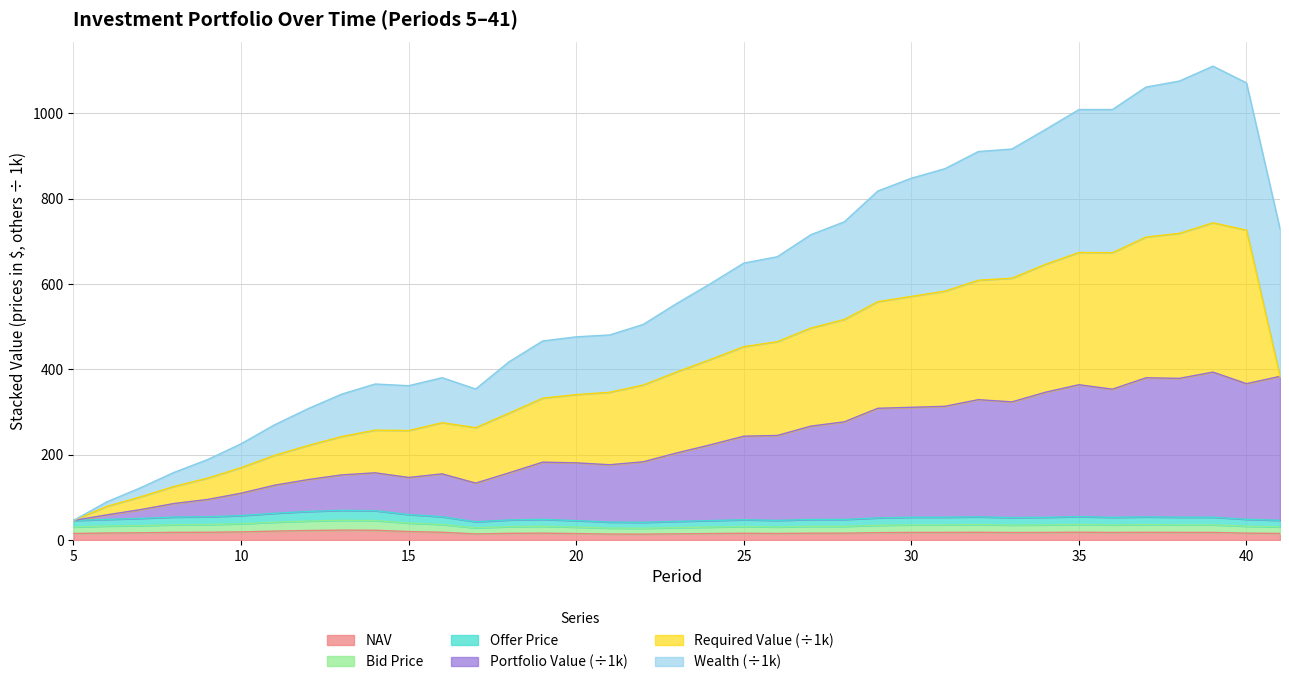

What is the total value across all series at 10?

225.6